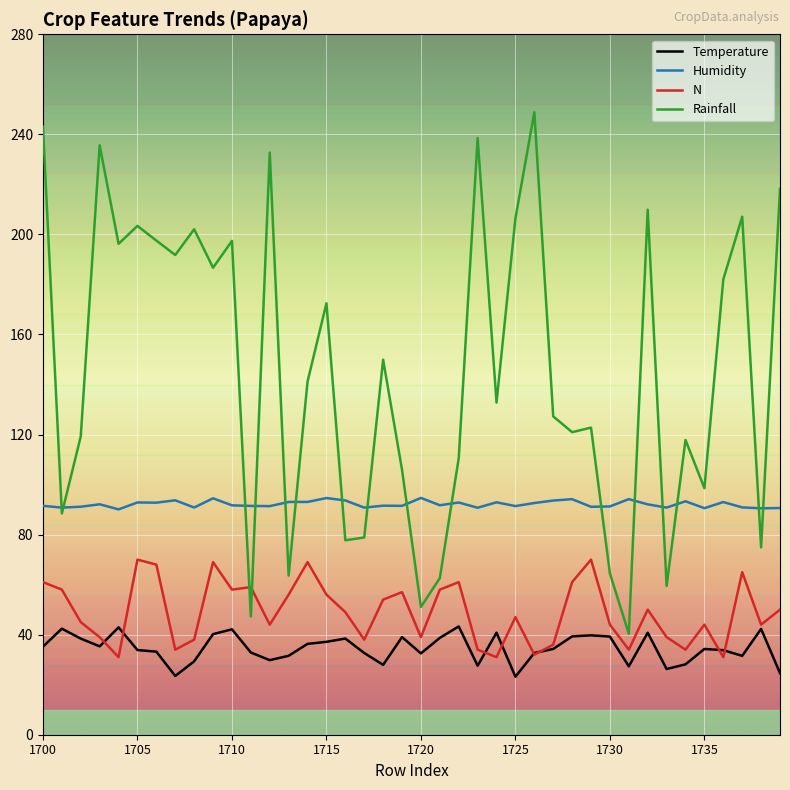

Does the chart have visible grid lines?

Yes